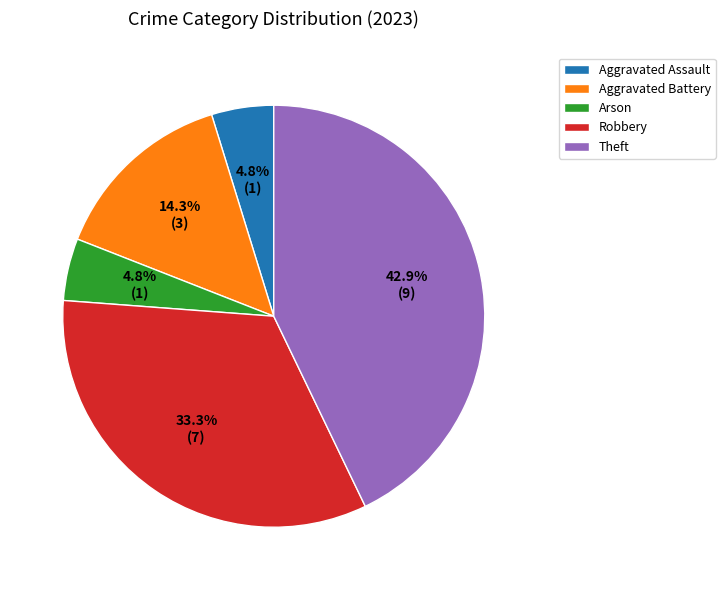

Approximately how many times larger is the value at Aggravated Battery compared to Arson?

3.0